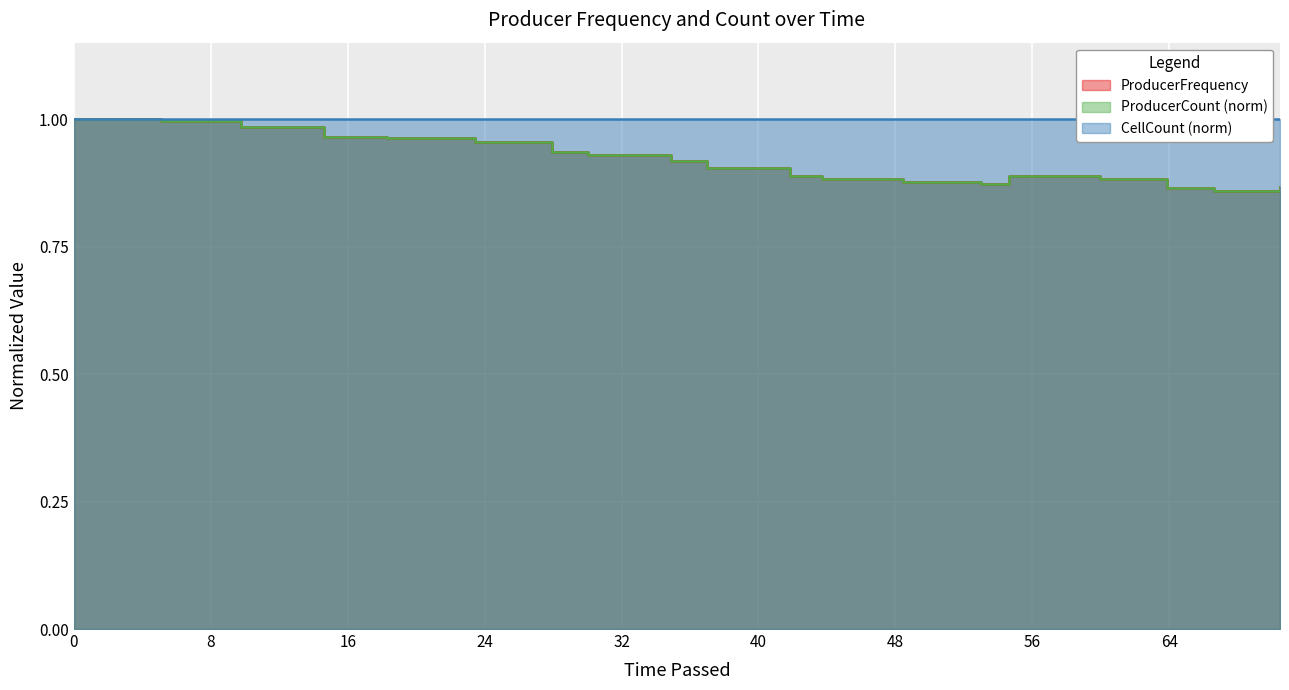

What is the greatest value displayed?

1.0